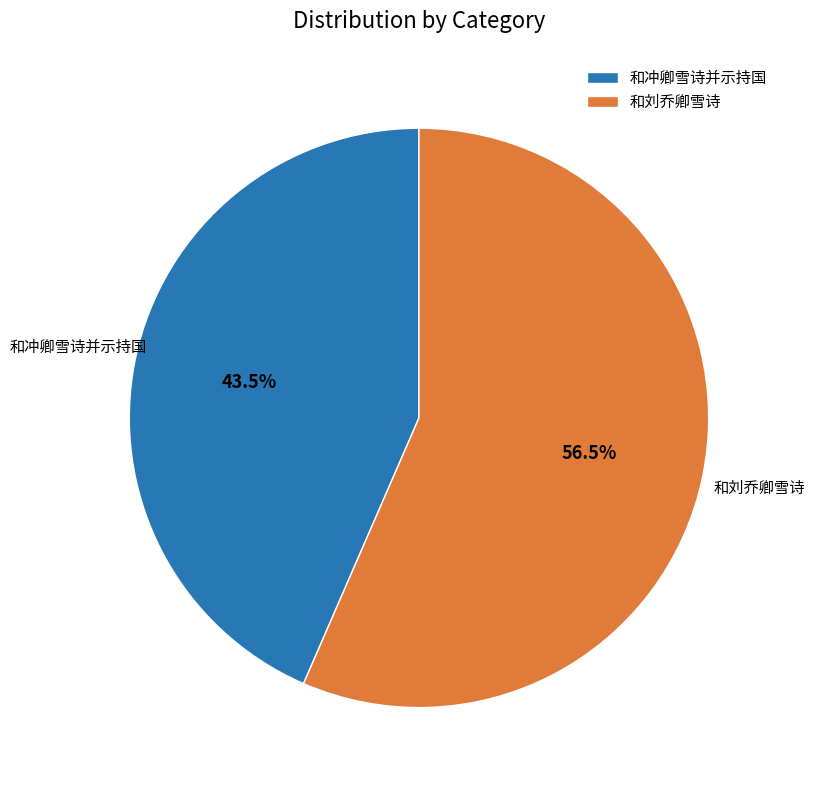

To the nearest percent, what is the difference between the 和刘乔卿雪诗 and 和冲卿雪诗并示持国 slice percentages?

13%